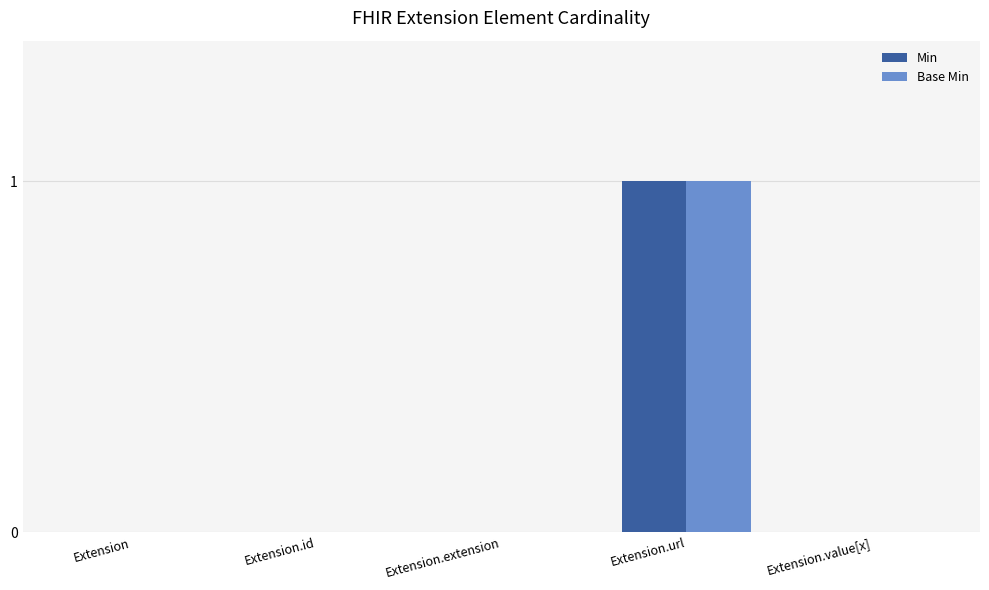

What is the greatest value displayed?

1